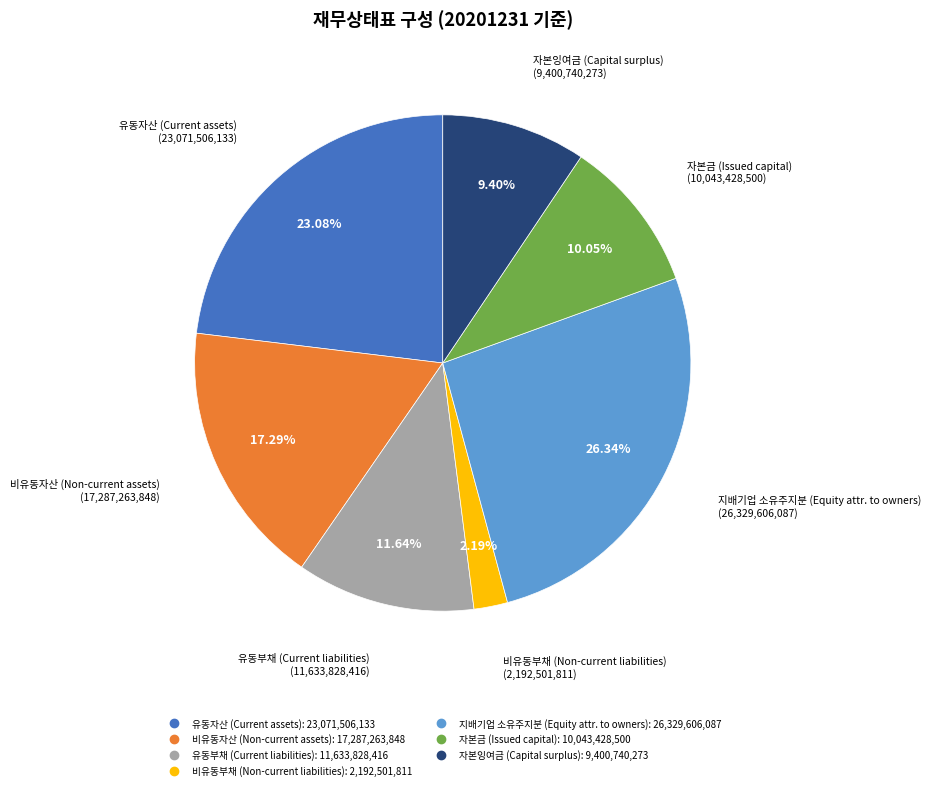

What percentage do 지배기업 소유주지분 and 유동부채 together represent?

38.0%